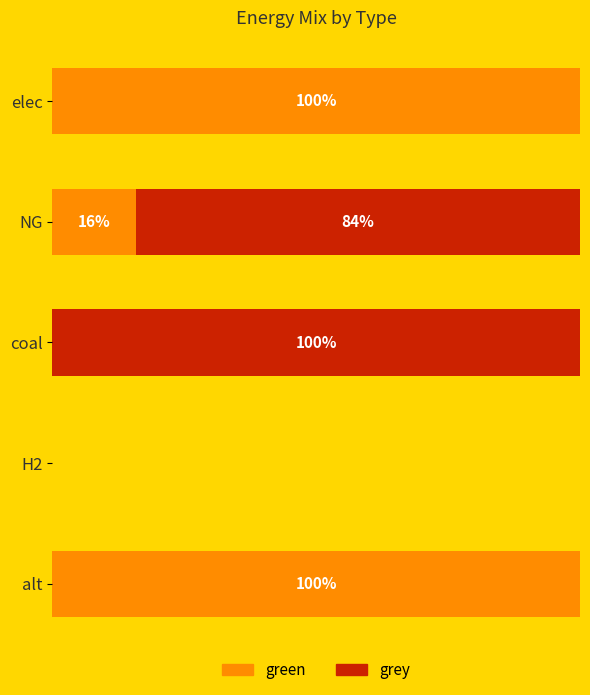

Where is green nearest to the value 50?

NG